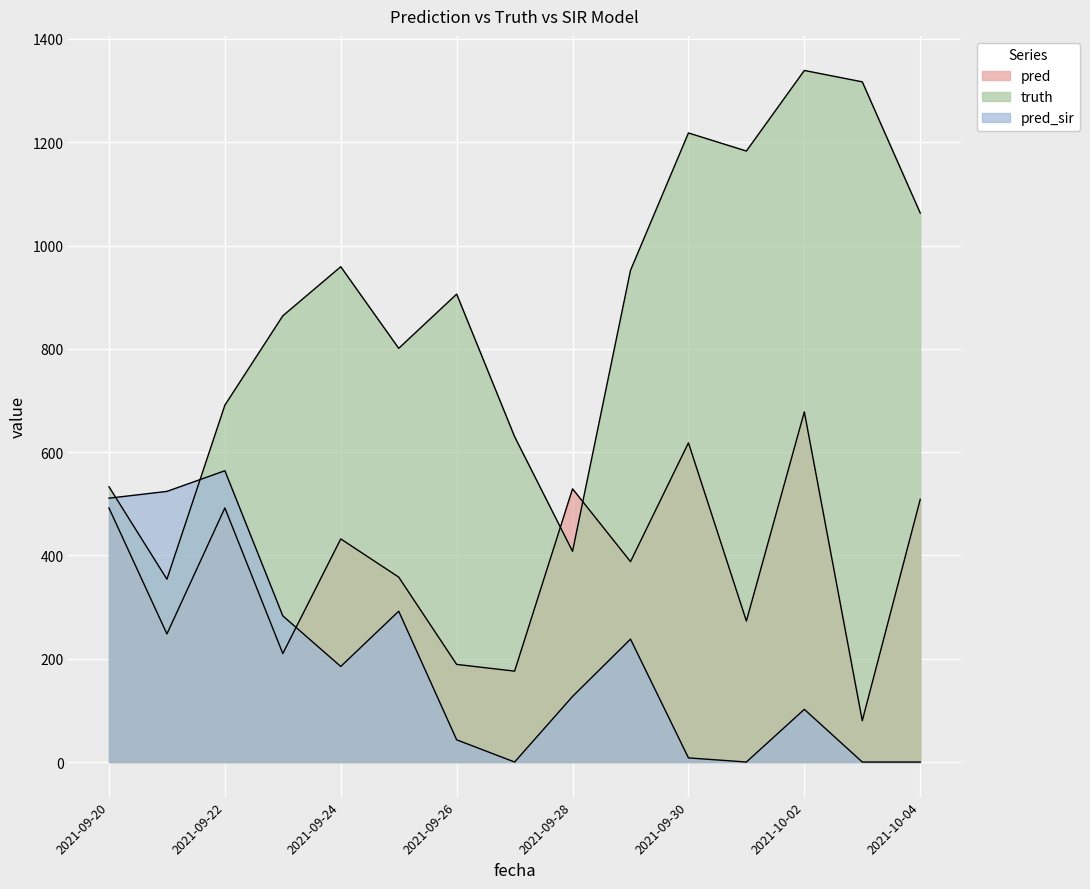

The value of truth at 2021-09-23 is 410.4. True or false?

False